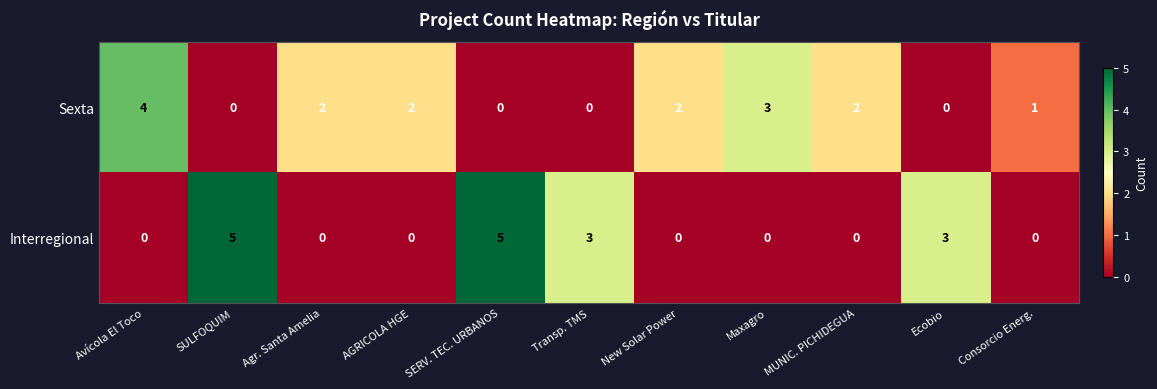

Rank the series at SULFOQUIM from lowest to highest value.

Sexta, Interregional